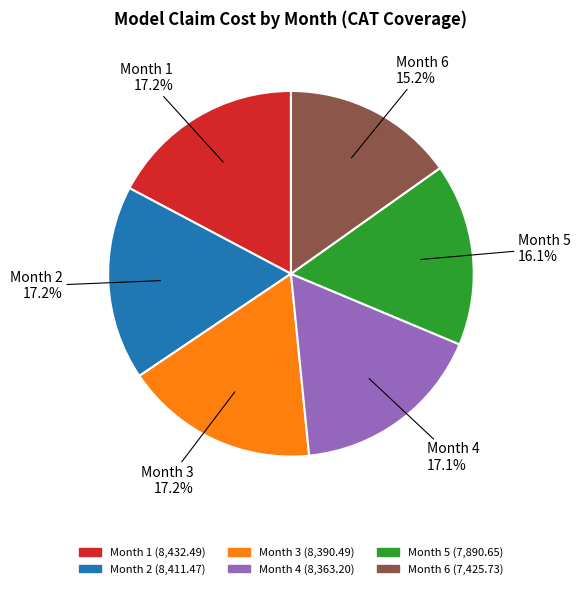

Is there a majority slice in this chart?

No